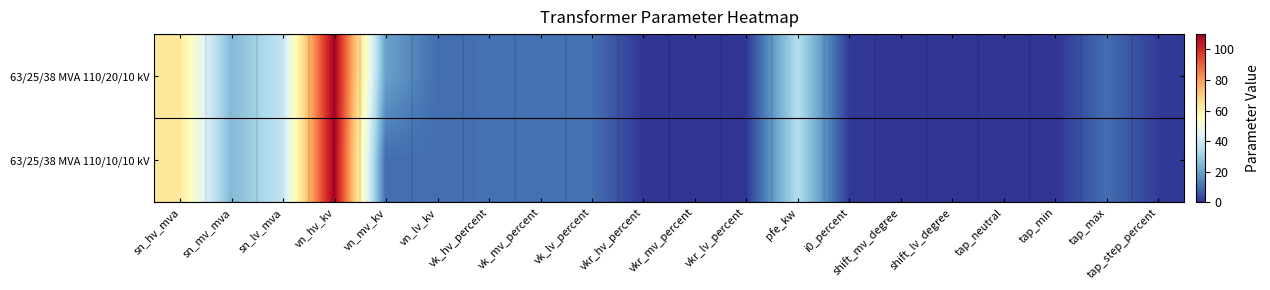

Reading right to left, what are all the values shown in this chart?

63/25/38 MVA 110/20/10 kV: tap_step_percent=1.2	tap_max=10.0	tap_min=0.0	tap_neutral=0.0	shift_lv_degree=0.0	shift_mv_degree=0.0	i0_percent=0.9	pfe_kw=35.0	vkr_lv_percent=0.3	vkr_mv_percent=0.3	vkr_hv_percent=0.3	vk_lv_percent=10.4	vk_mv_percent=10.4	vk_hv_percent=10.4	vn_lv_kv=10.0	vn_mv_kv=20.0	vn_hv_kv=110.0	sn_lv_mva=38.0	sn_mv_mva=25.0	sn_hv_mva=63.0
63/25/38 MVA 110/10/10 kV: tap_step_percent=1.2	tap_max=10.0	tap_min=0.0	tap_neutral=0.0	shift_lv_degree=0.0	shift_mv_degree=0.0	i0_percent=0.9	pfe_kw=35.0	vkr_lv_percent=0.3	vkr_mv_percent=0.3	vkr_hv_percent=0.3	vk_lv_percent=10.4	vk_mv_percent=10.4	vk_hv_percent=10.4	vn_lv_kv=10.0	vn_mv_kv=10.0	vn_hv_kv=110.0	sn_lv_mva=38.0	sn_mv_mva=25.0	sn_hv_mva=63.0